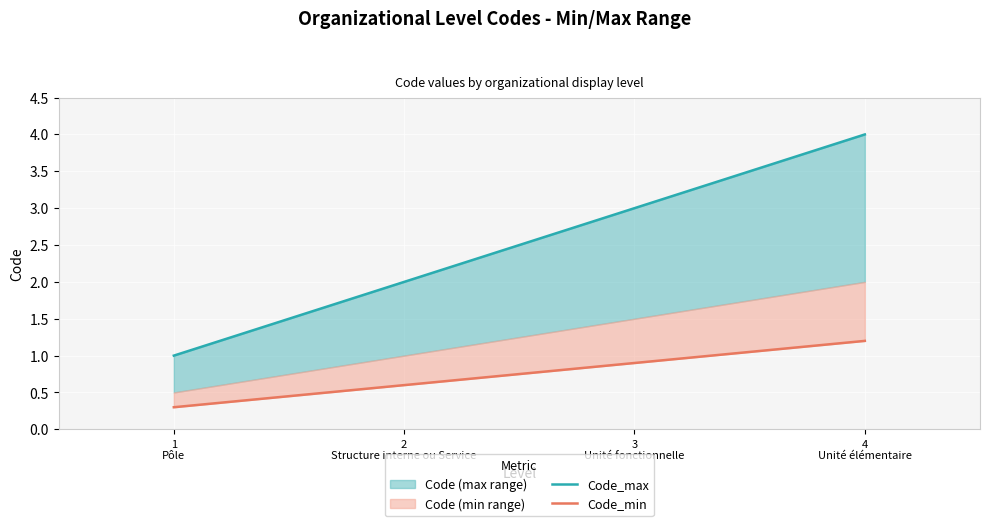

What position from the right is 1
Pôle?

4